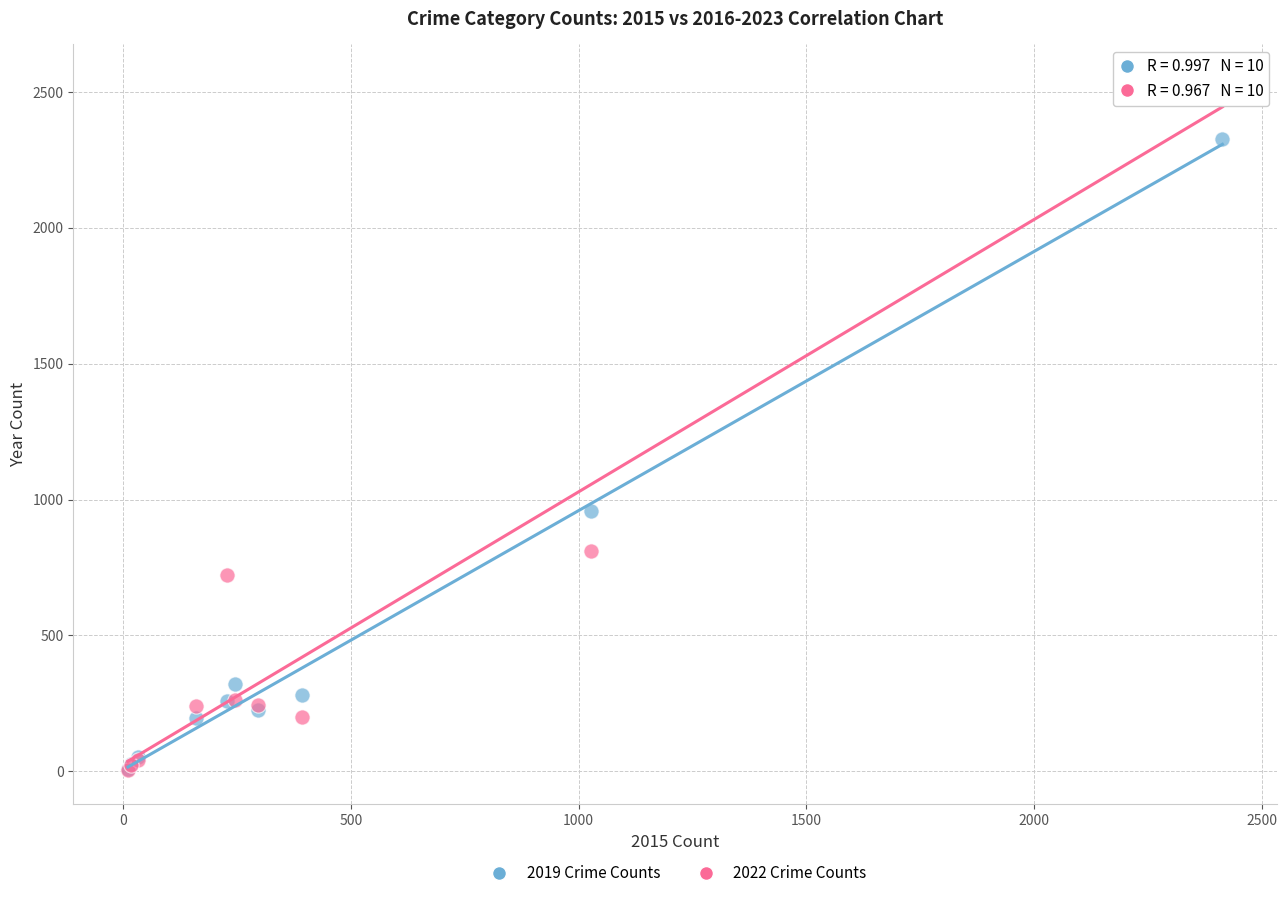

What are all the series names shown in the legend?

2019 Crime Counts, 2022 Crime Counts